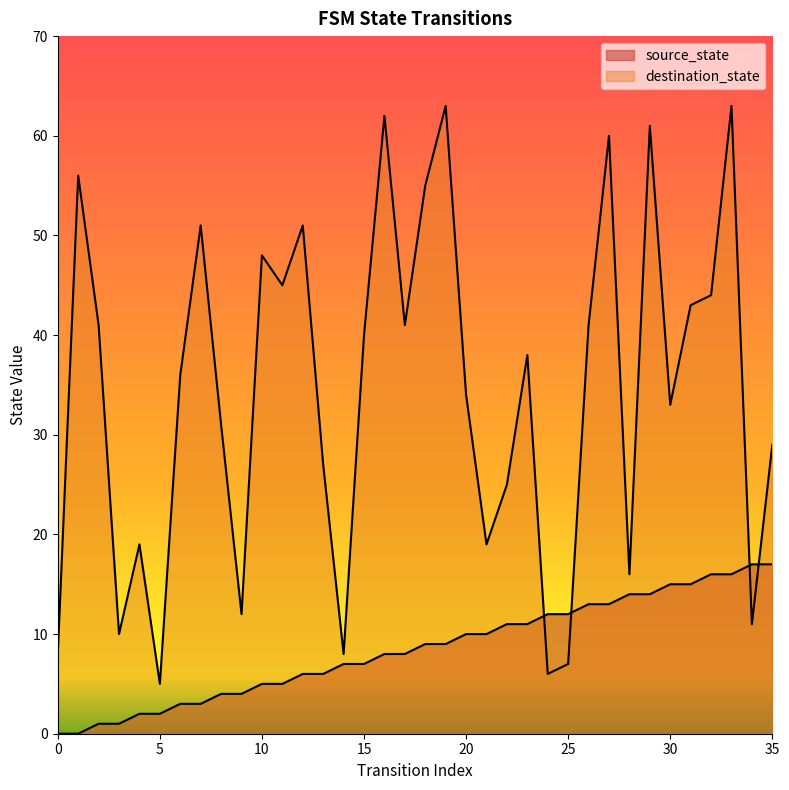

How many values in the source_state series exceed 9?

16